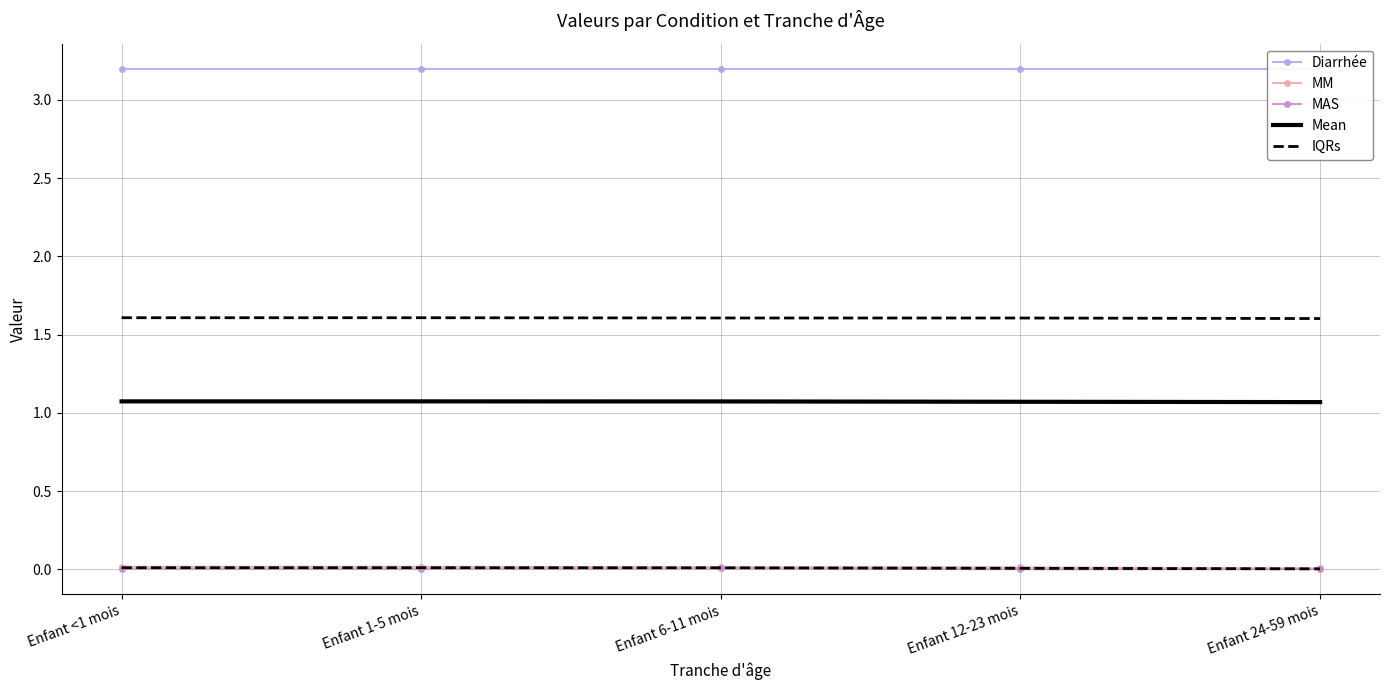

Is the value of MAS at Enfant 1-5 mois greater than the value of Diarrhée at Enfant 12-23 mois?

No